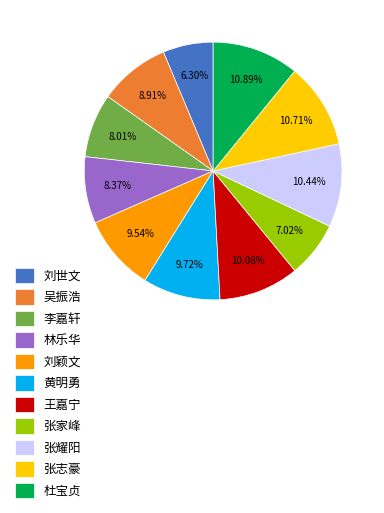

Which category has the smallest portion of the pie?

刘世文